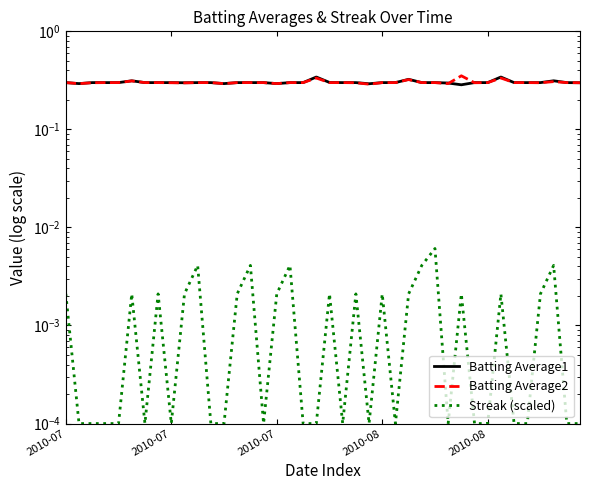

Reading left to right, extract all data points from this chart.

Batting Average1: 0.3	0.3	0.3	0.3	0.3	0.3	0.3	0.3	0.3	0.3	0.3	0.3	0.3	0.3	0.3	0.3	0.3	0.3	0.3	0.3	0.3	0.3	0.3	0.3	0.3	0.3	0.3	0.3	0.3	0.3	0.3	0.3	0.3	0.3	0.3	0.3	0.3	0.3	0.3	0.3
Batting Average2: 0.3	0.3	0.3	0.3	0.3	0.3	0.3	0.3	0.3	0.3	0.3	0.3	0.3	0.3	0.3	0.3	0.3	0.3	0.3	0.3	0.3	0.3	0.3	0.3	0.3	0.3	0.3	0.3	0.3	0.3	0.4	0.3	0.3	0.3	0.3	0.3	0.3	0.3	0.3	0.3
Streak (scaled): 0.0	0.0	0.0	0.0	0.0	0.0	0.0	0.0	0.0	0.0	0.0	0.0	0.0	0.0	0.0	0.0	0.0	0.0	0.0	0.0	0.0	0.0	0.0	0.0	0.0	0.0	0.0	0.0	0.0	0.0	0.0	0.0	0.0	0.0	0.0	0.0	0.0	0.0	0.0	0.0